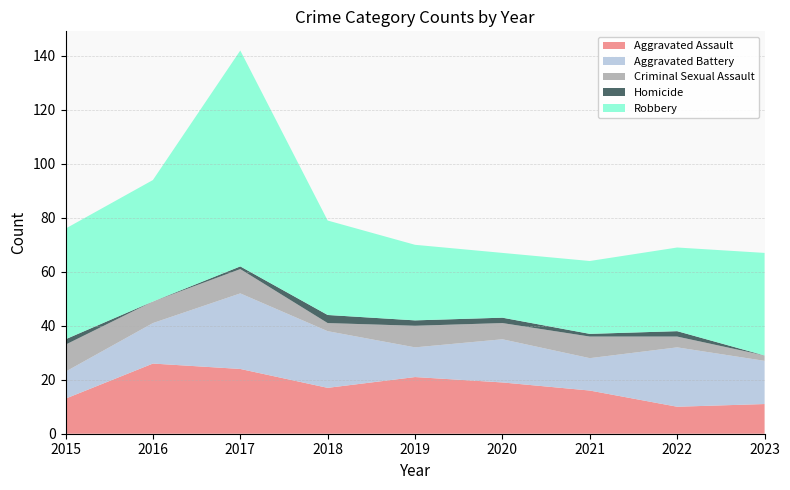

Reading right to left, list all the values displayed in this chart.

Aggravated Assault: 2023=11	2022=10	2021=16	2020=19	2019=21	2018=17	2017=24	2016=26	2015=13
Aggravated Battery: 2023=16	2022=22	2021=12	2020=16	2019=11	2018=21	2017=28	2016=15	2015=10
Criminal Sexual Assault: 2023=2	2022=4	2021=8	2020=6	2019=8	2018=3	2017=9	2016=8	2015=10
Homicide: 2023=0	2022=2	2021=1	2020=2	2019=2	2018=3	2017=1	2016=0	2015=2
Robbery: 2023=38	2022=31	2021=27	2020=24	2019=28	2018=35	2017=80	2016=45	2015=41